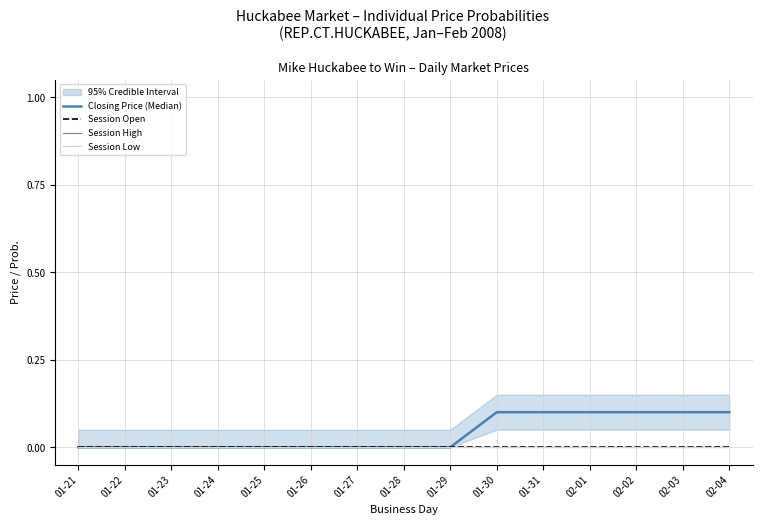

Which series has the largest range (max minus min)?

Closing Price (Median)